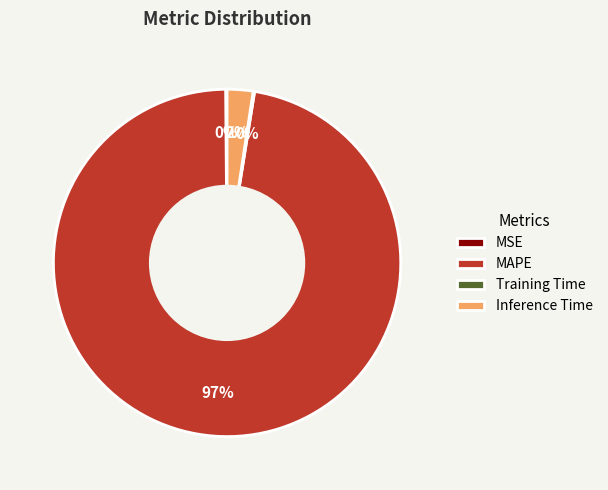

True or false: Inference Time accounts for 2% of the total.

True